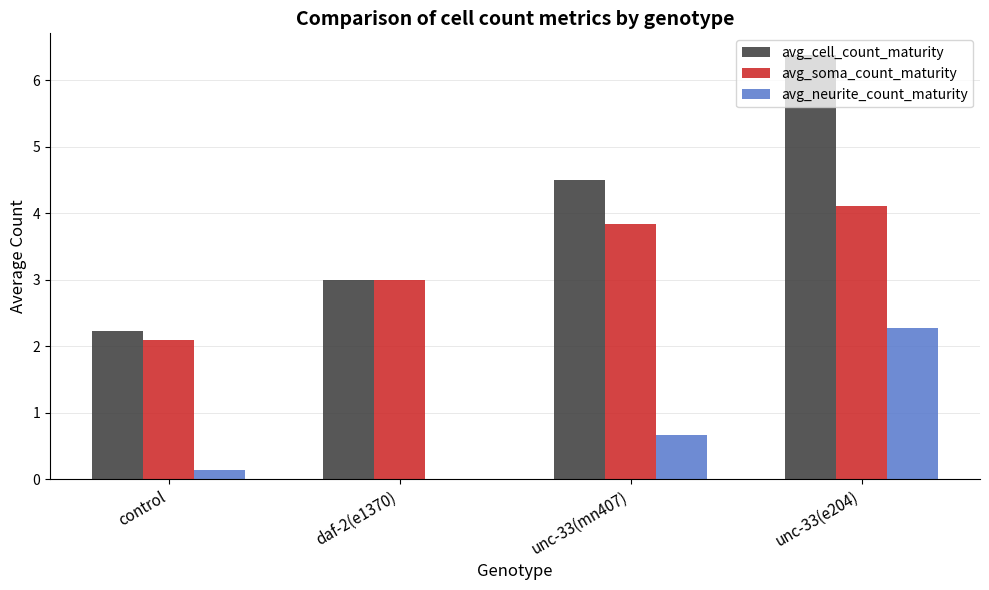

Where is avg_cell_count_maturity nearest to the value 4?

unc-33(mn407)